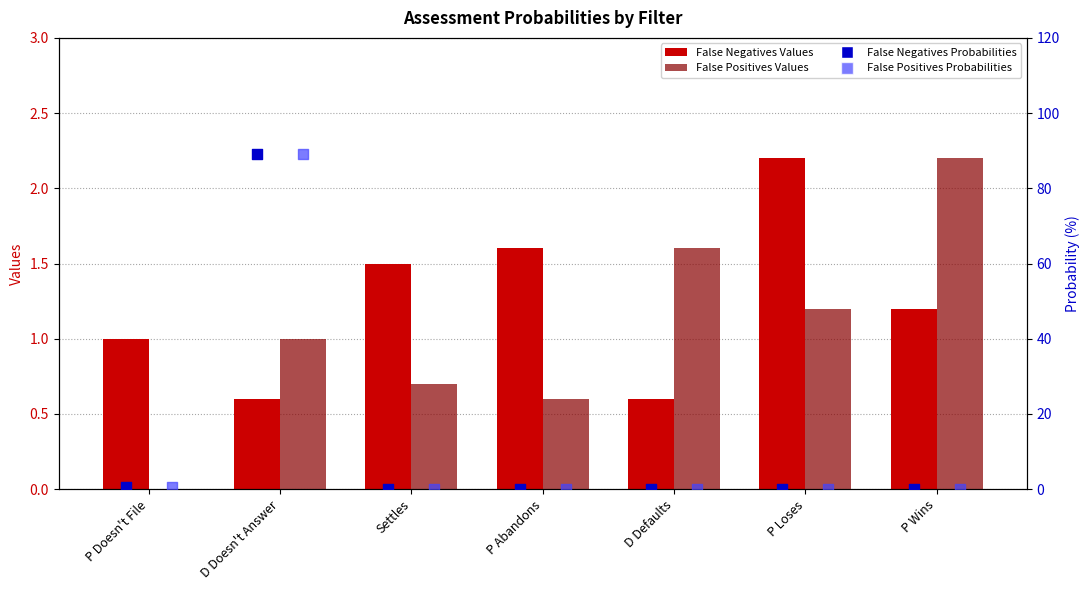

Which series has the largest total across all categories?

False Negatives Probabilities